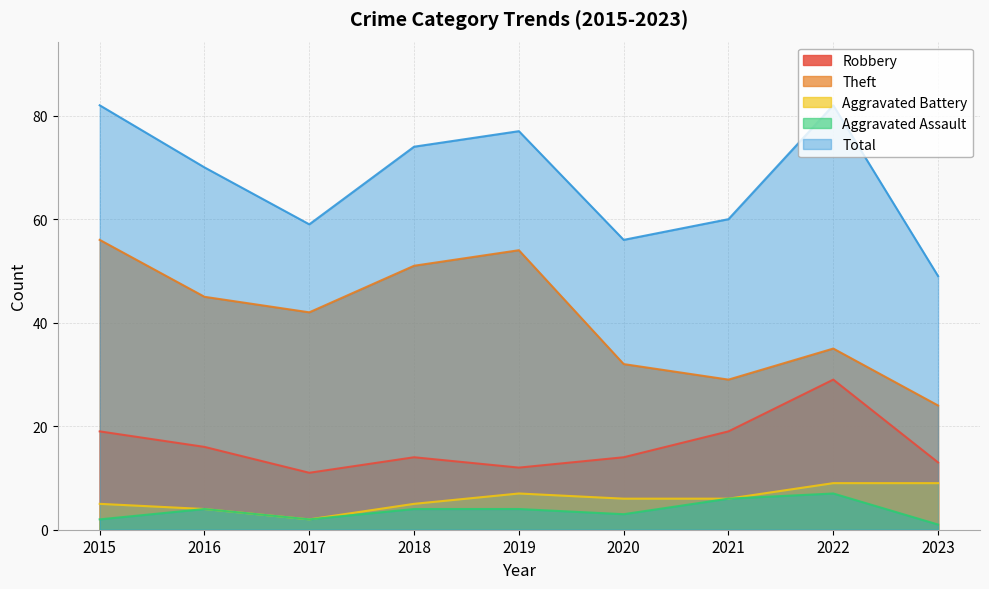

The value of Aggravated Assault at 2015 is 3. True or false?

False